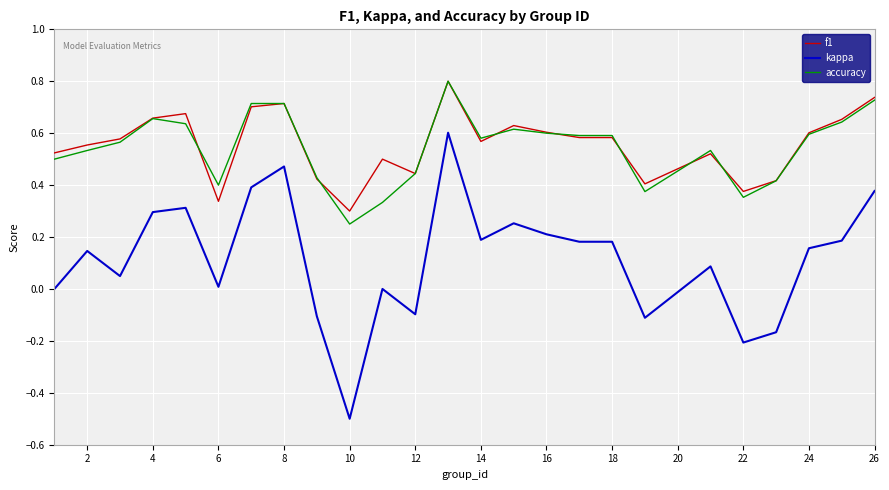

True or false: kappa and f1 cross at least once.

False